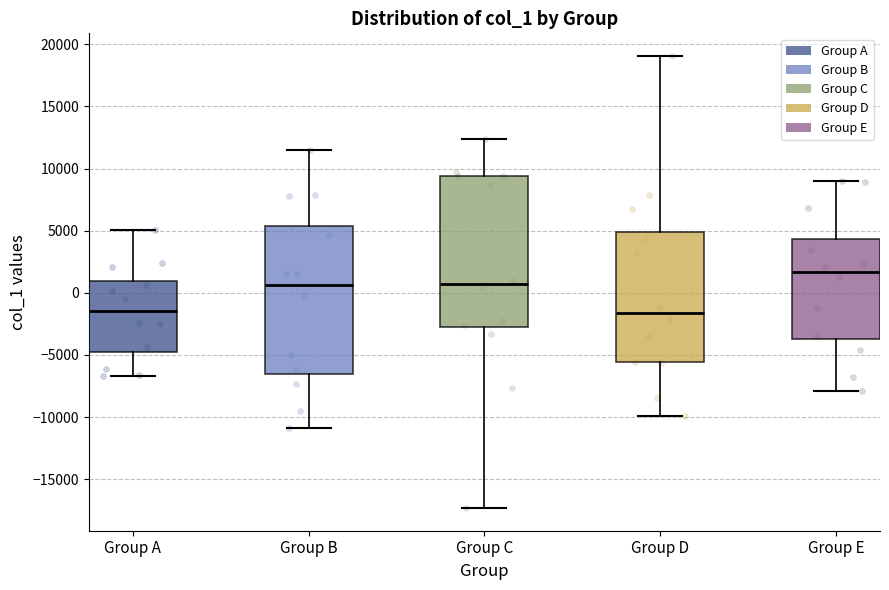

Reading left to right, read every box against the y-axis: the position of its median line, the range the box covers, and the ends of its whiskers. The values are not printed on the chart, so give them approximately, as read against the axis.

Group A: median -1500, box -5000 to 1000, whiskers -6500 to 5000
Group B: median 500, box -6500 to 5500, whiskers -11000 to 11500
Group C: median 500, box -2500 to 9500, whiskers -17500 to 12500
Group D: median -1500, box -5500 to 5000, whiskers -10000 to 19000
Group E: median 1500, box -3500 to 4500, whiskers -8000 to 9000